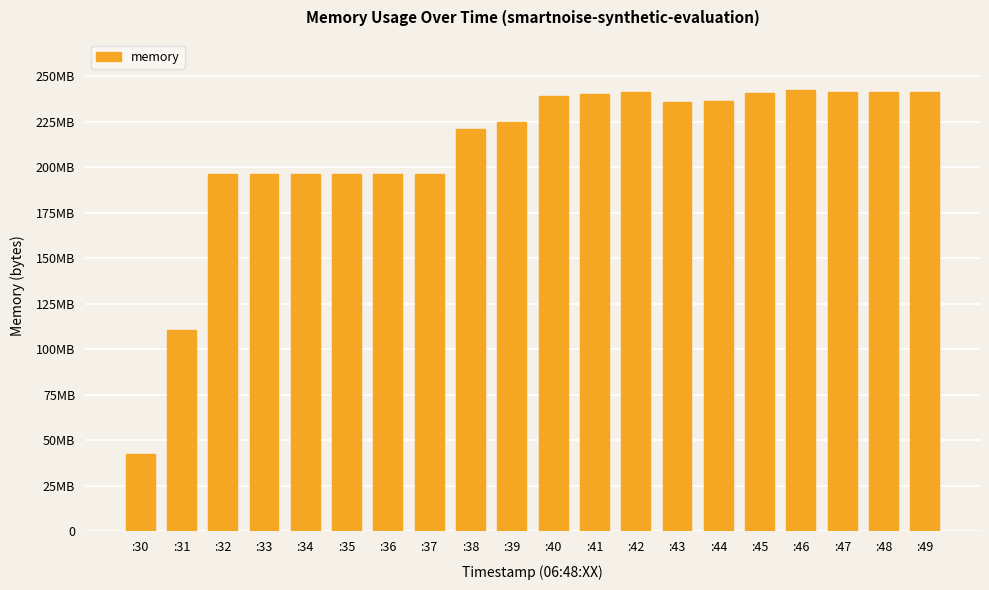

At which label does the data first exceed 235573248?

:40